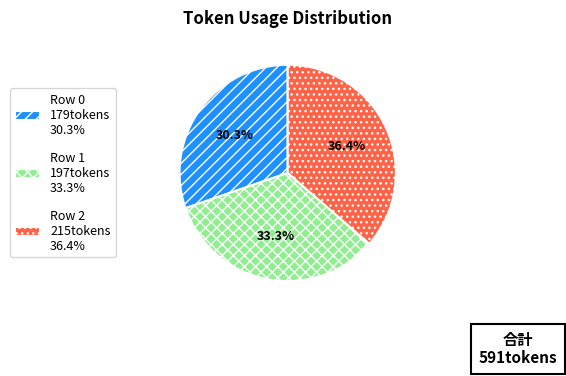

What is the ratio of the value at Row 1 197tokens 33.3% to the value at Row 0 179tokens 30.3%?

1.1